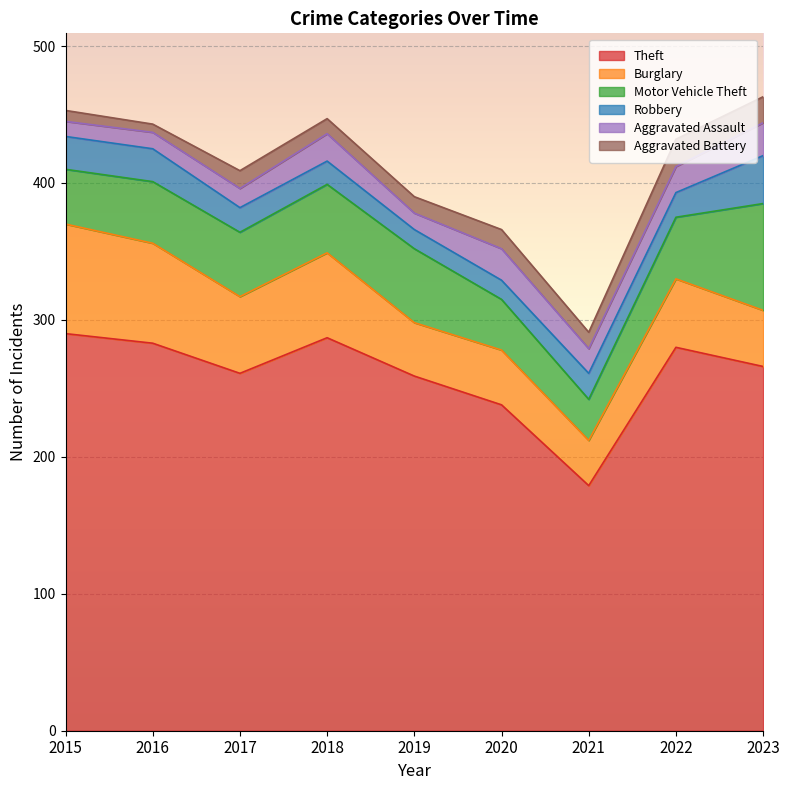

How many interior local peaks does the Burglary series have?

3